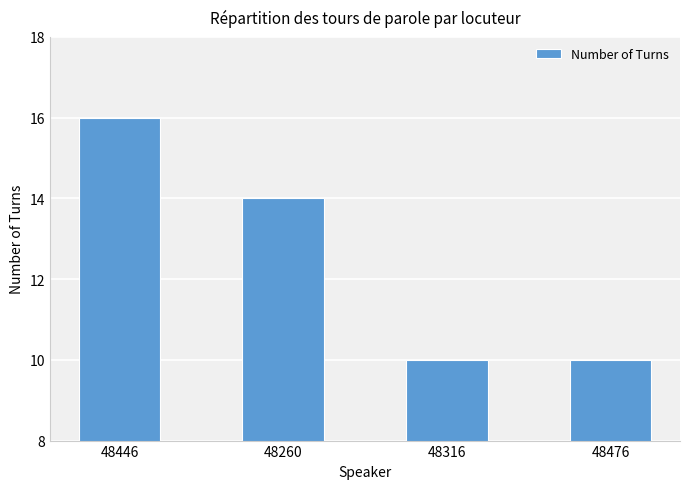

Approximately how many times larger is the value at 48316 compared to 48476?

1.0